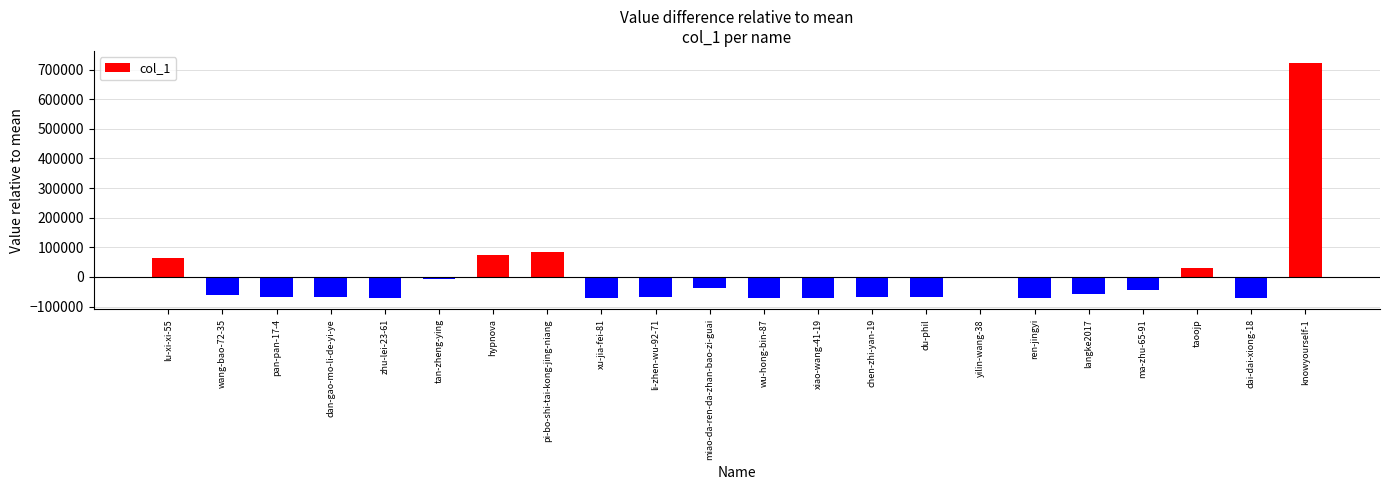

What is the sum of the values at li-zhen-wu-92-71 and yilin-wang-38?

-73600.2